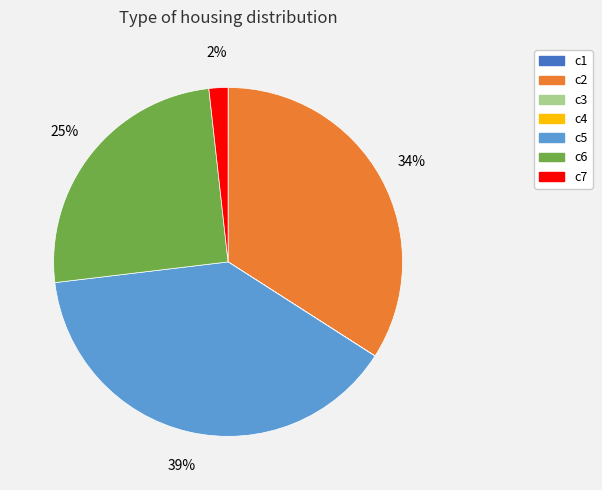

Does any single category account for the majority?

No